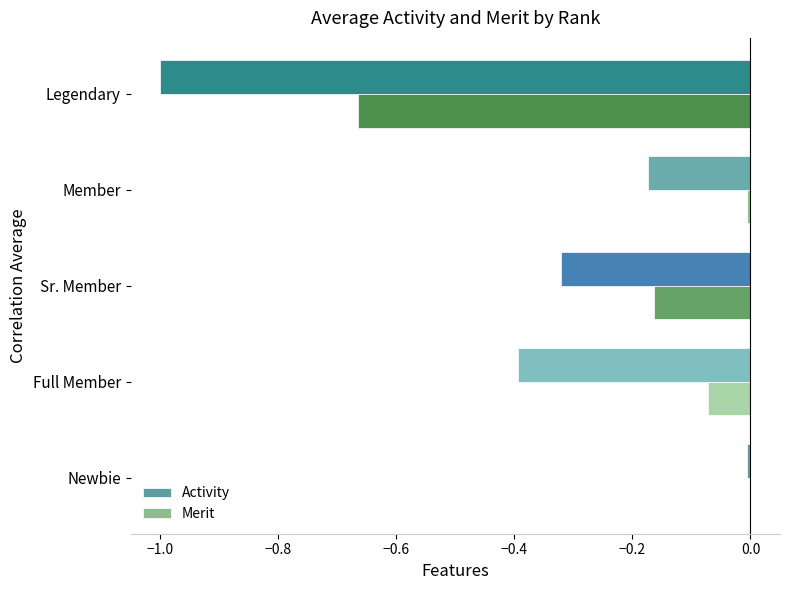

At which label does Activity reach its peak?

Newbie